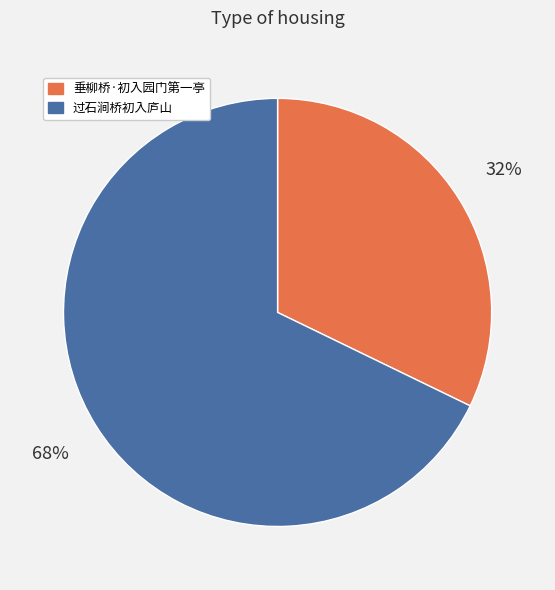

Approximately how many times larger is the value at 垂柳桥·初入园门第一亭 compared to 过石涧桥初入庐山?

0.5